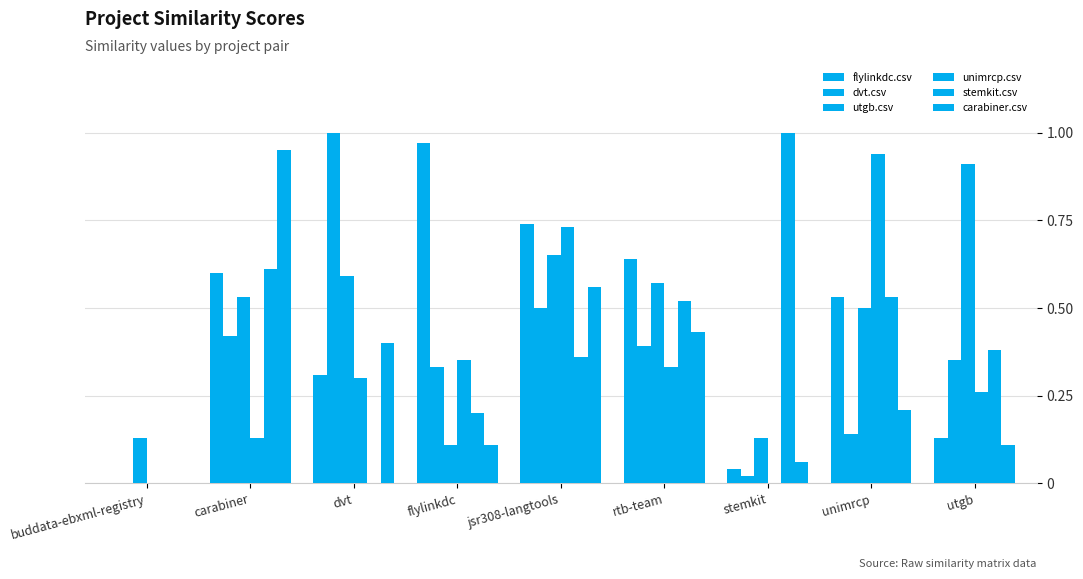

Which category has the lowest value across all series?

buddata-ebxml-registry